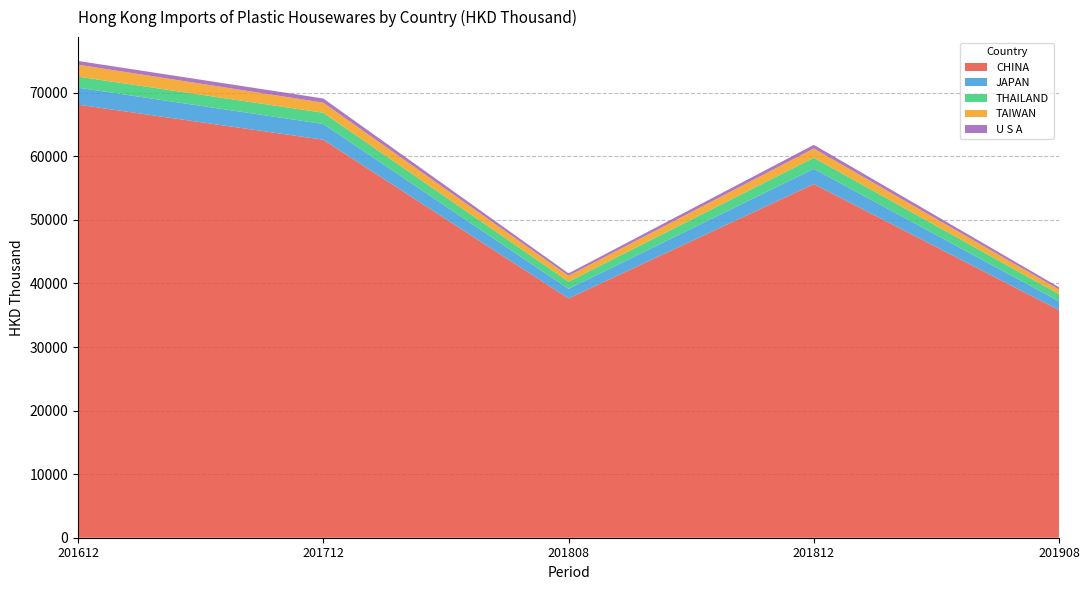

Reading left to right, what are all the values shown in this chart?

CHINA: 68125.0	62608.7	37643.4	55632.6	35808.2
JAPAN: 2672.4	2476.4	1513.6	2403.4	1381.9
THAILAND: 1741.0	1764.1	1129.2	1737.9	1117.9
TAIWAN: 1873.8	1585.0	918.2	1456.7	737.4
U S A: 586.7	659.9	381.8	571.4	356.1